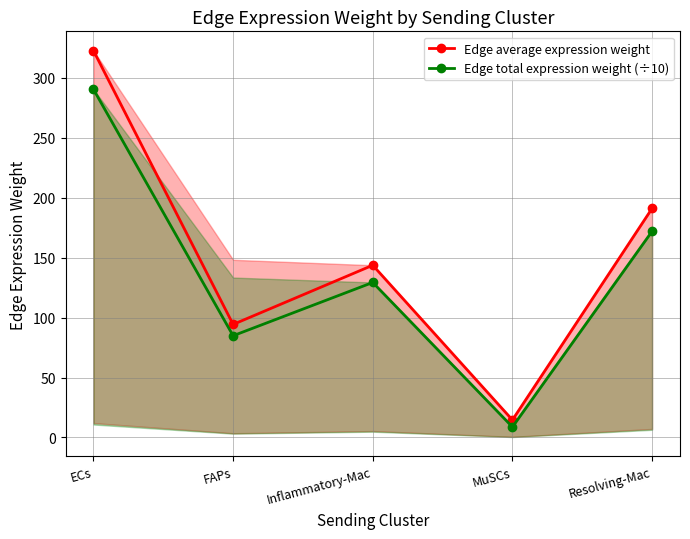

True or false: Edge average expression weight and Edge total expression weight (÷10) intersect in this chart.

False